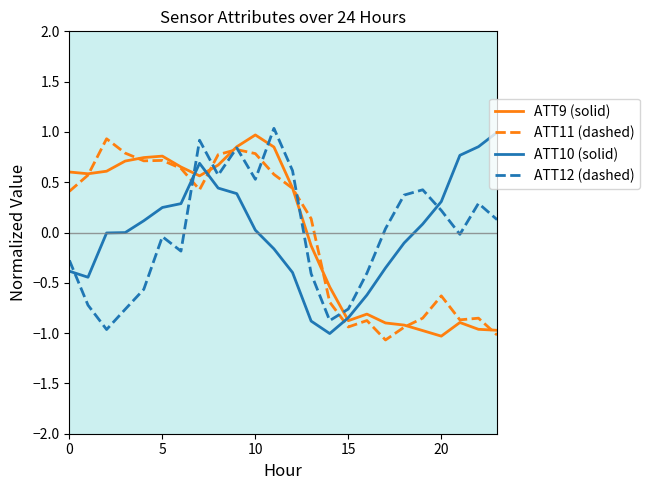

How many intersections are there between ATT10 (solid) and ATT9 (solid)?

3